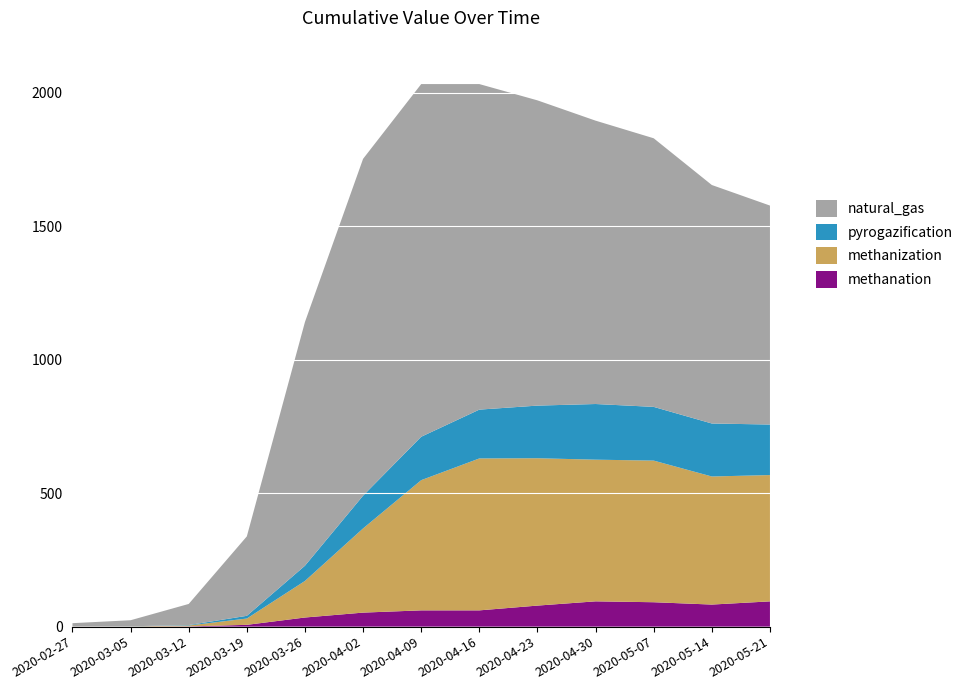

Reading left to right, list all the values displayed in this chart.

2020-02-27=13	2020-03-05=24	2020-03-12=85	2020-03-19=338	2020-03-26=1141	2020-04-02=1752	2020-04-09=2032	2020-04-16=2032	2020-04-23=1971	2020-04-30=1895	2020-05-07=1829	2020-05-14=1654	2020-05-21=1577